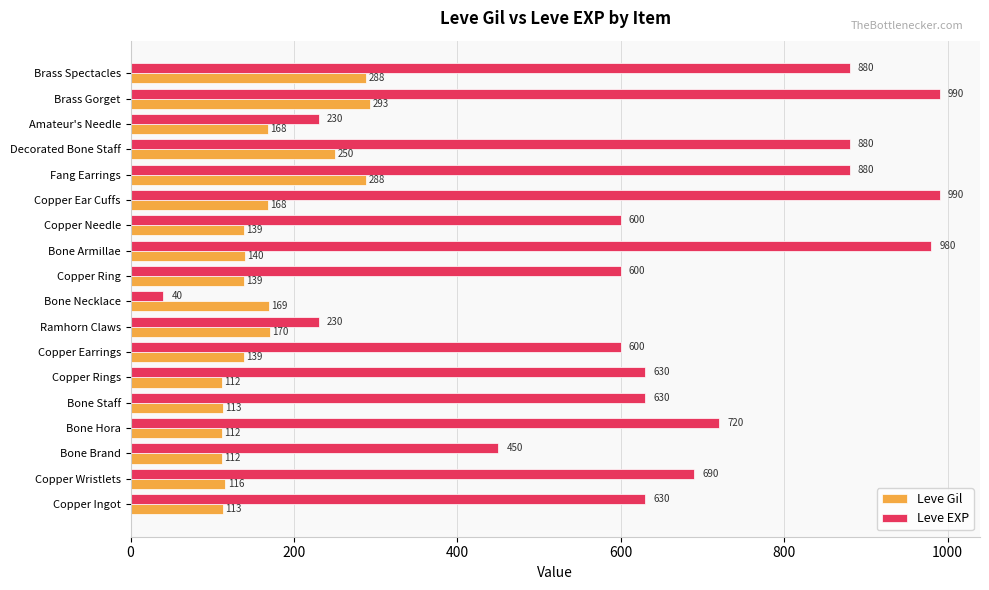

What is the sum of all Leve EXP values?

11650